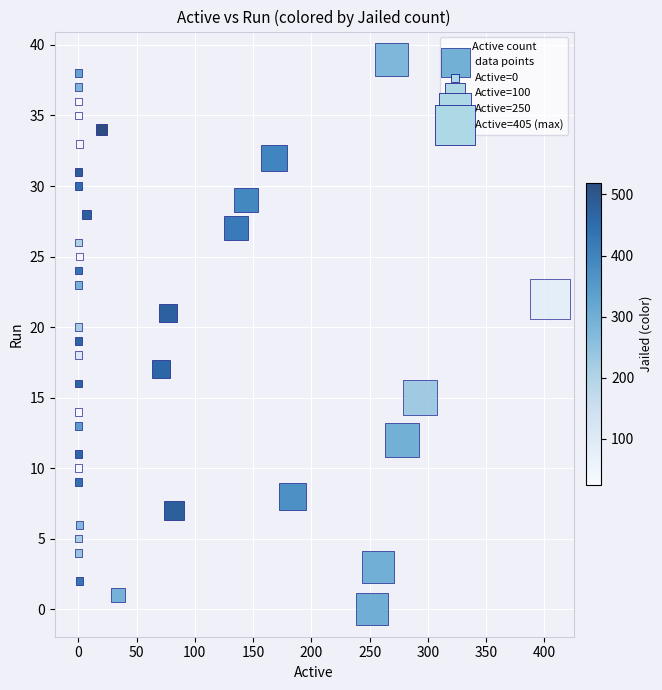

What is the range of X values (max minus min)?

405